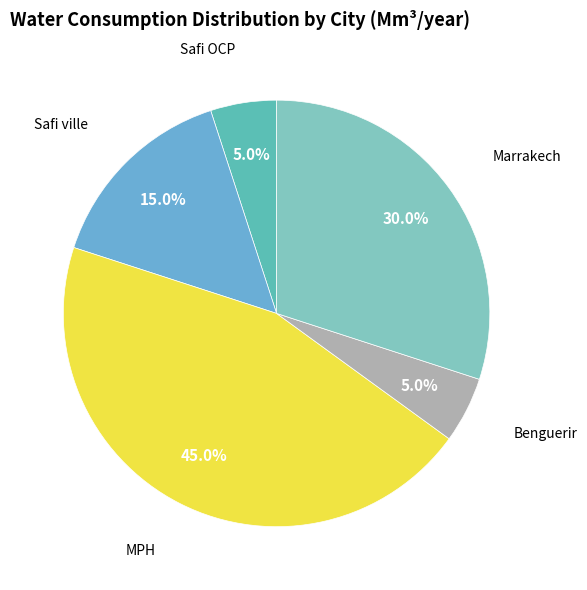

Does any single category account for the majority?

No